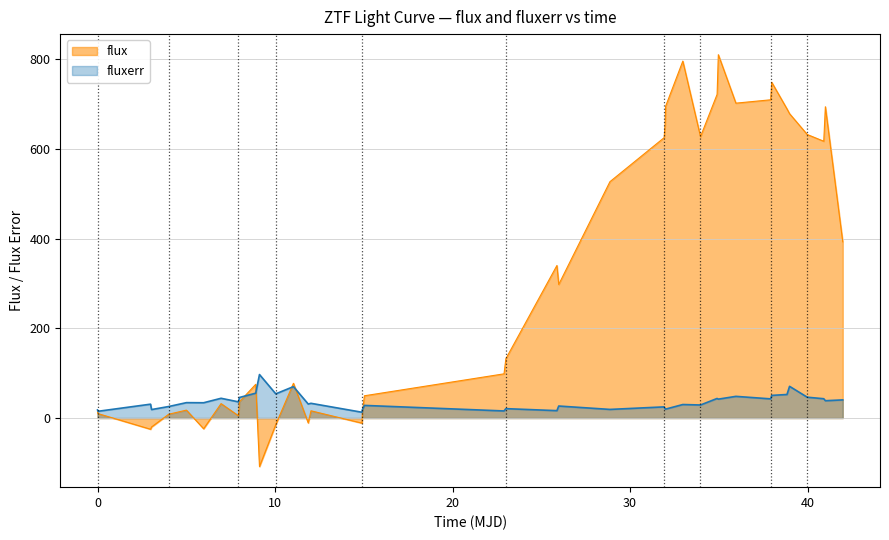

Which series has the widest spread of values?

flux